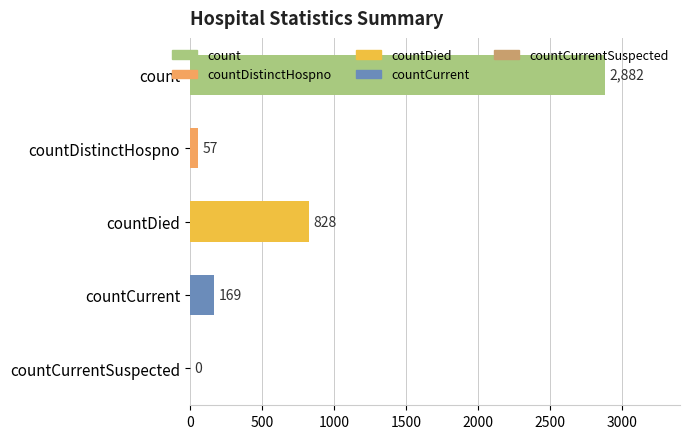

What is the maximum value shown in the chart?

2882